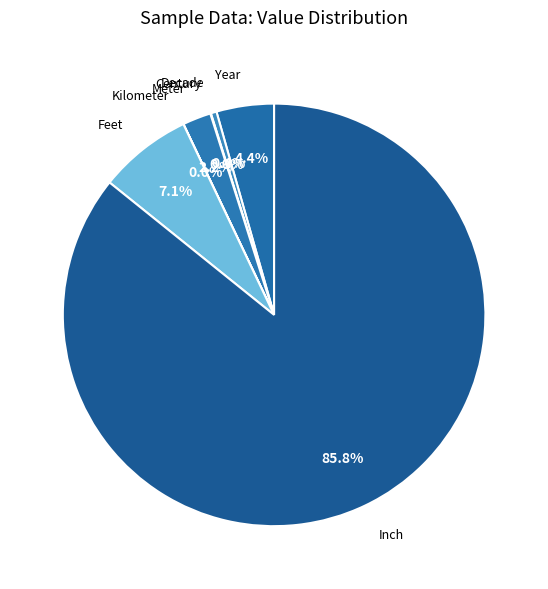

Count the number of slices in the pie.

7